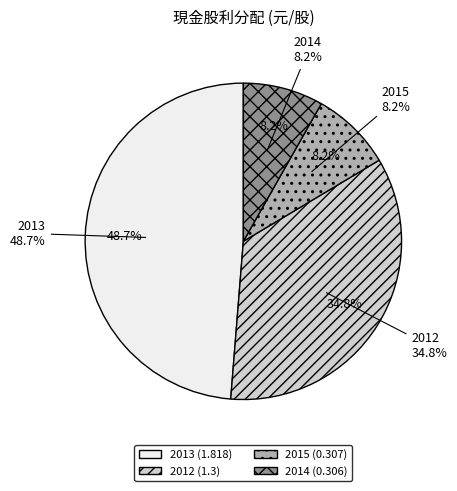

To the nearest percent, what is the combined percentage of 2013 (1.818) and 2014 (0.306)?

57%